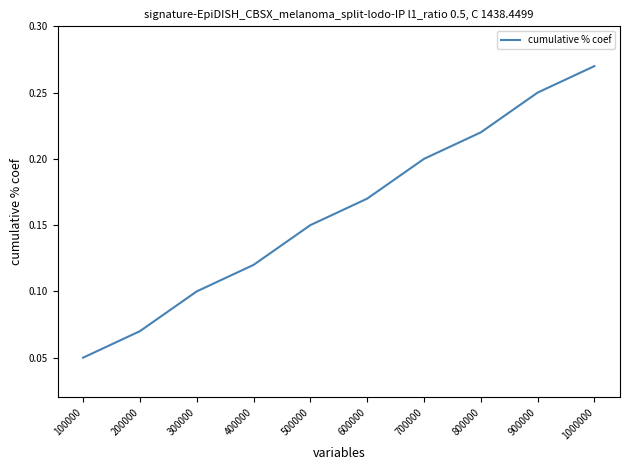

Between 500000 and 1000000, which is larger?

1000000